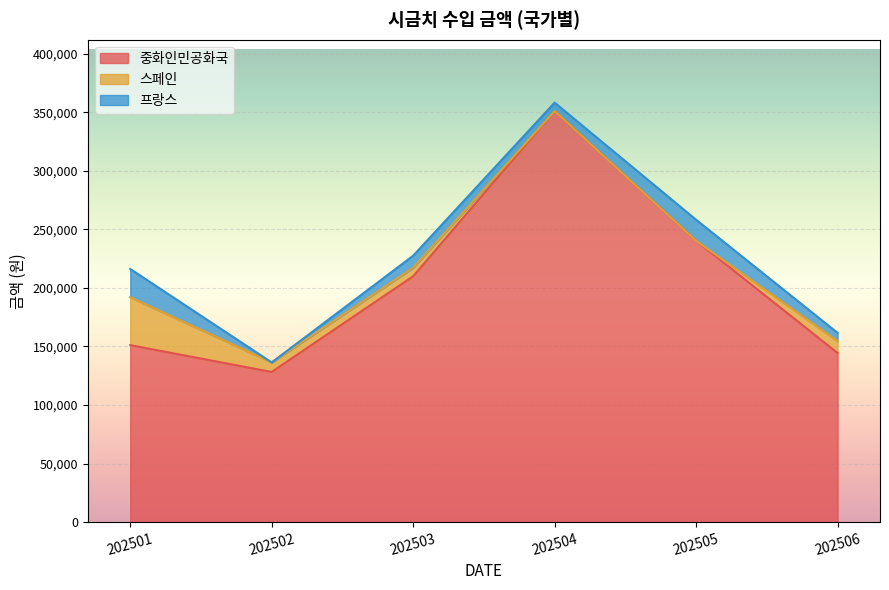

What is the sum of the 스페인 values at 202501 and 202504?

40890